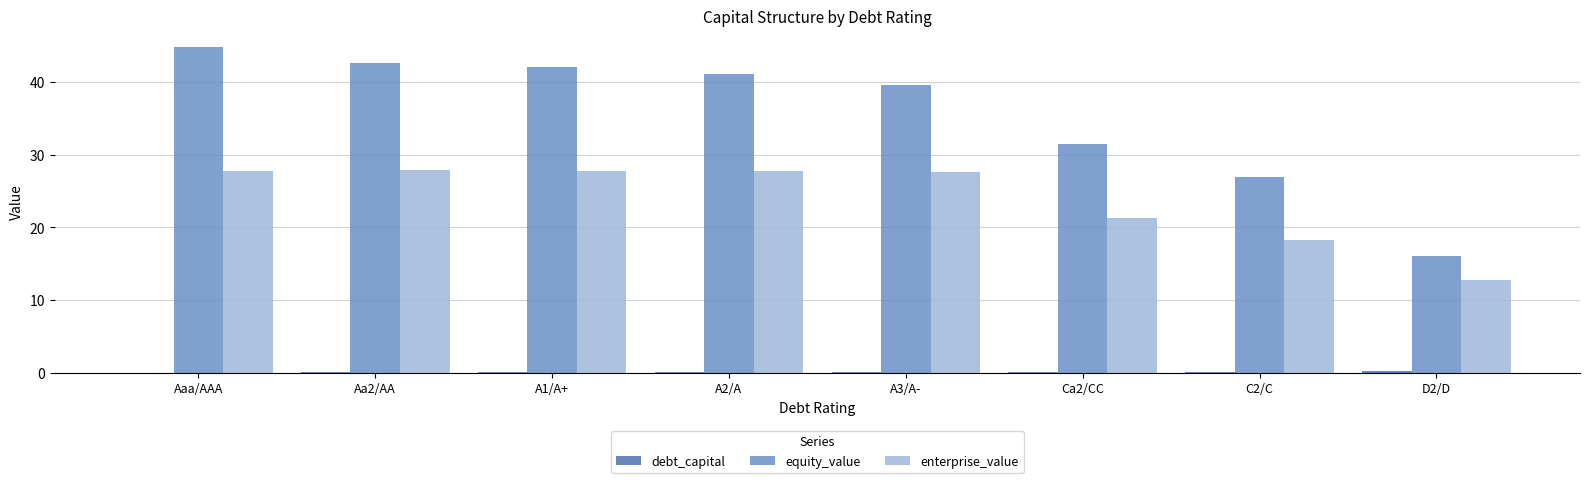

True or false: enterprise_value has a value of 37.9 at A2/A.

False